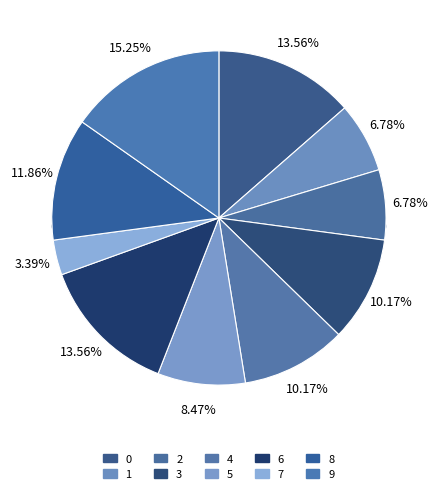

Which category has the smallest portion of the pie?

7